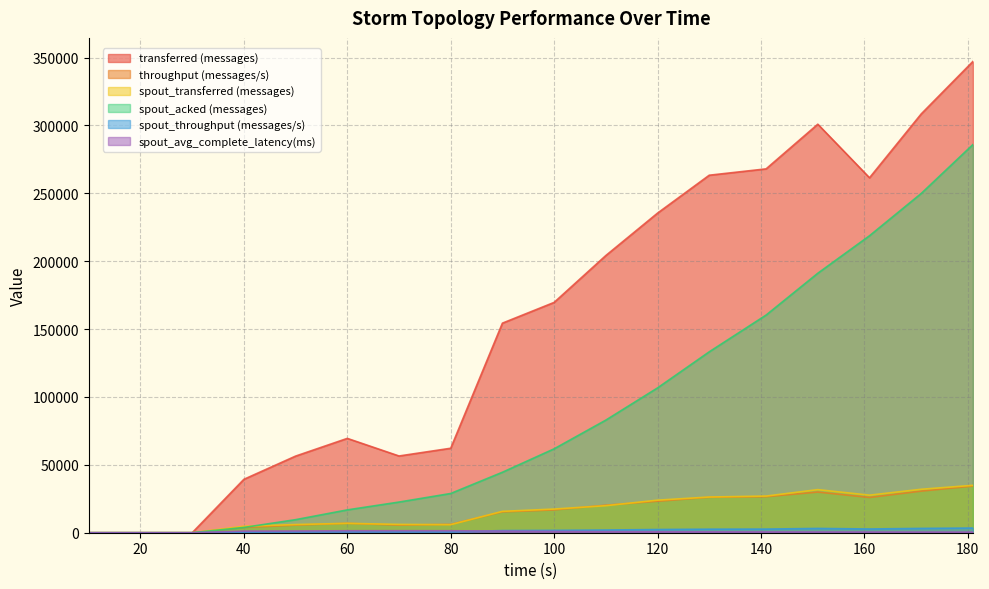

Between 50 and 130, which series saw the biggest shift?

transferred (messages)